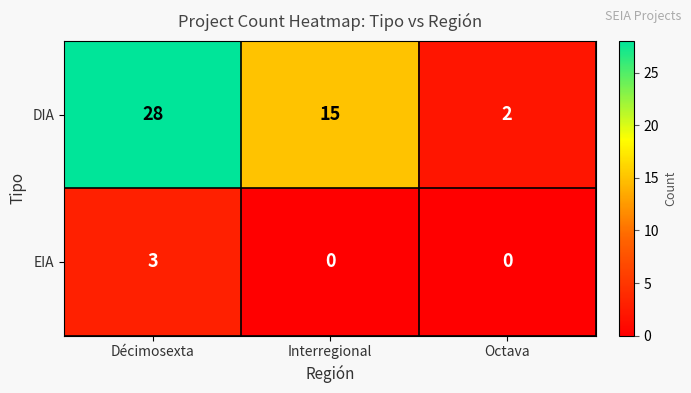

What is the total value across all series at Interregional?

15